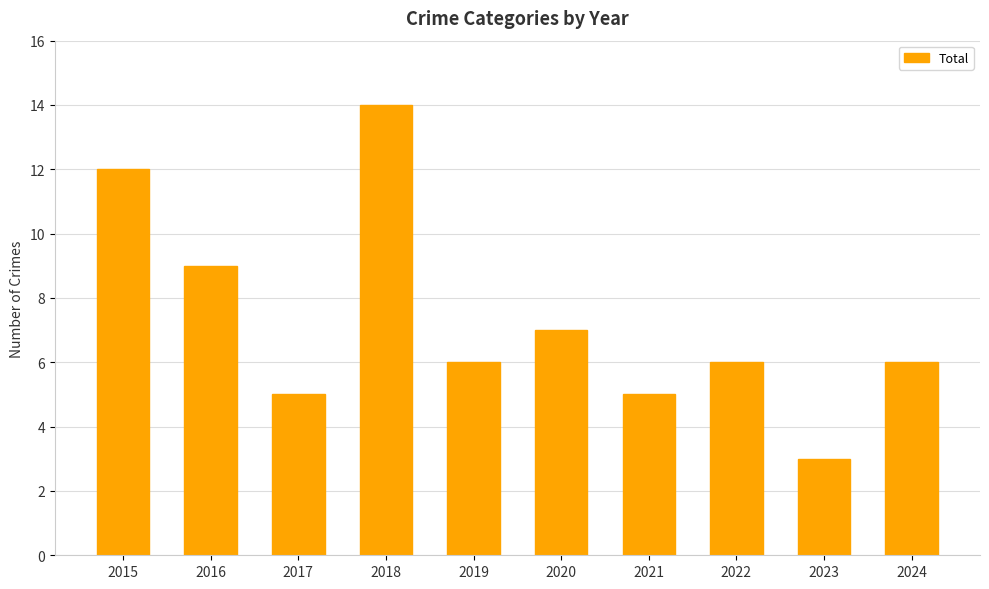

Reading left to right, list all the values displayed in this chart.

2015=12	2016=9	2017=5	2018=14	2019=6	2020=7	2021=5	2022=6	2023=3	2024=6